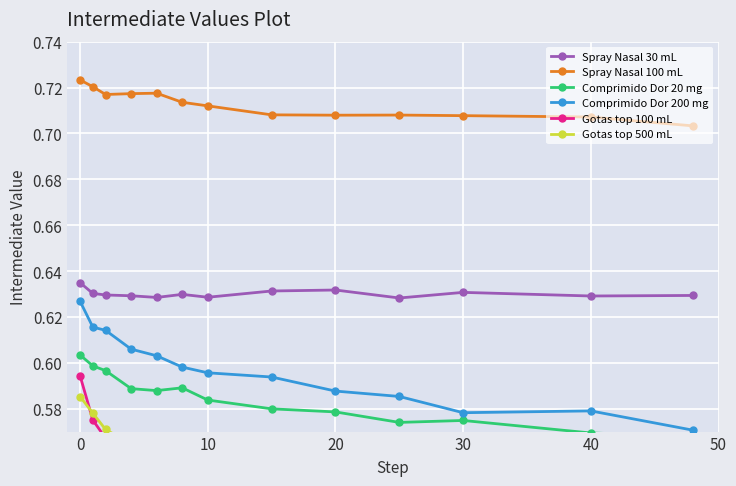

True or false: Comprimido Dor 20 mg and Spray Nasal 30 mL intersect in this chart.

False